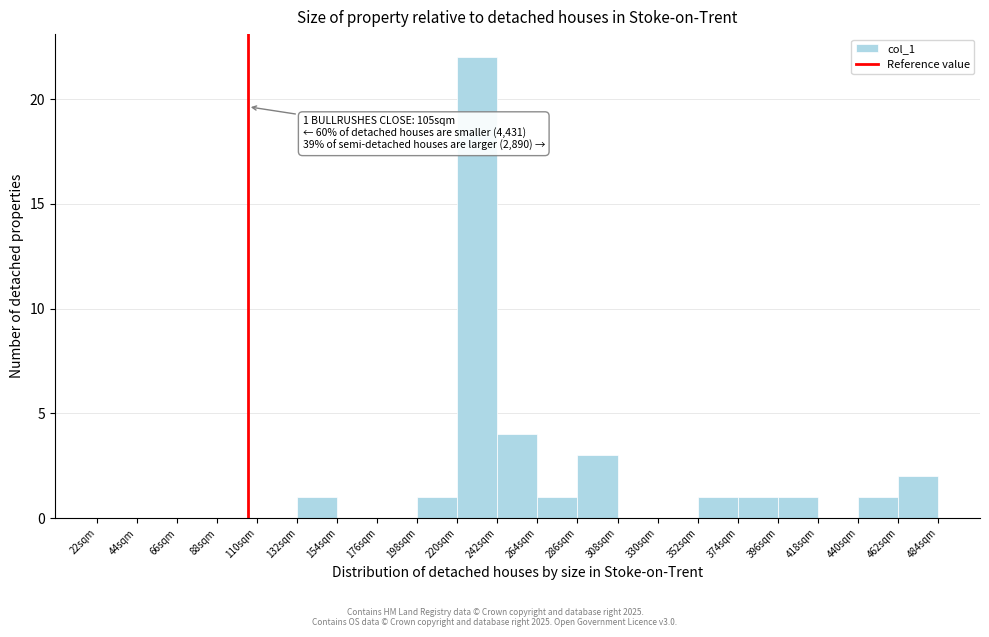

Which range on the x-axis has the tallest bar?

220 to 242